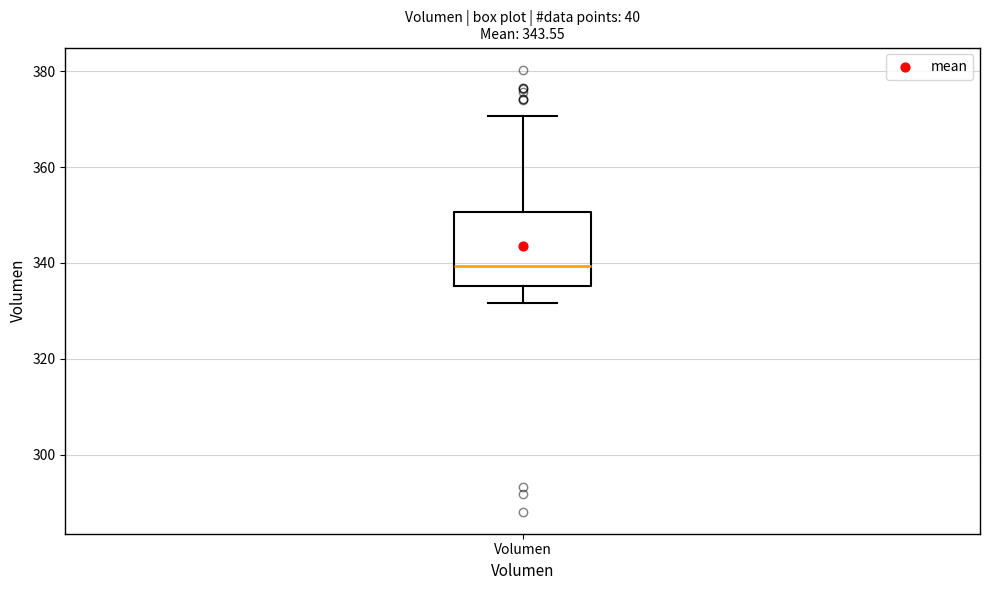

Read this box plot against the y-axis: the position of the median line, the range covered by the box, and the ends of both whiskers. The values are not printed on the chart, so give them approximately, as read against the axis.

median 340, box 336 to 350, whiskers 332 to 370